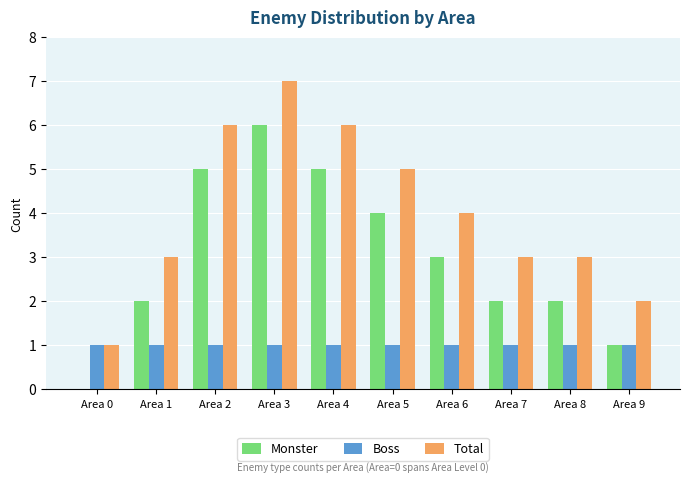

Is it true that Total equals 6 at Area 2?

True